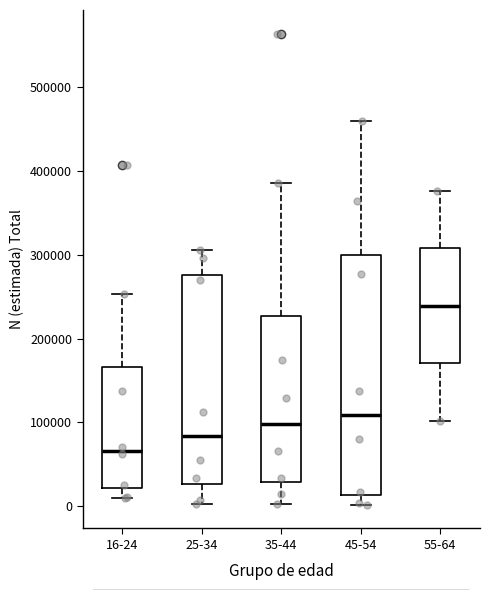

Comparing the boxes themselves (not the whiskers), which one is the tallest?

45-54